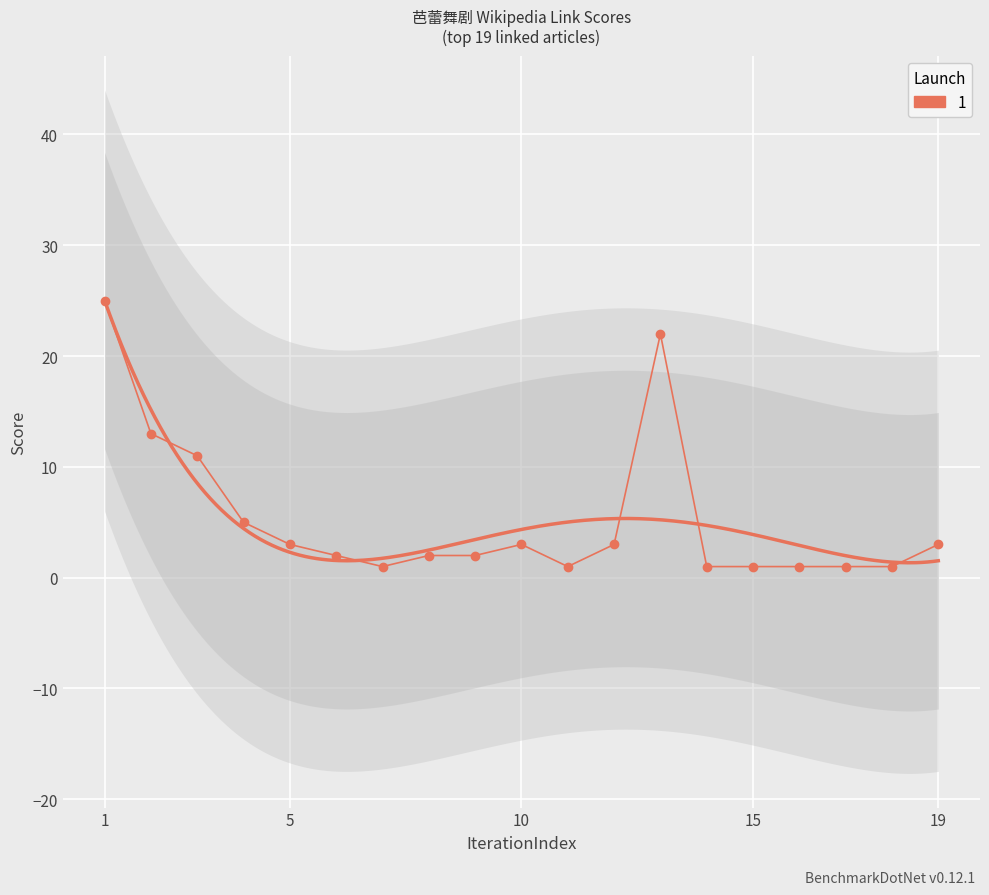

Count the number of categories in the chart.

19